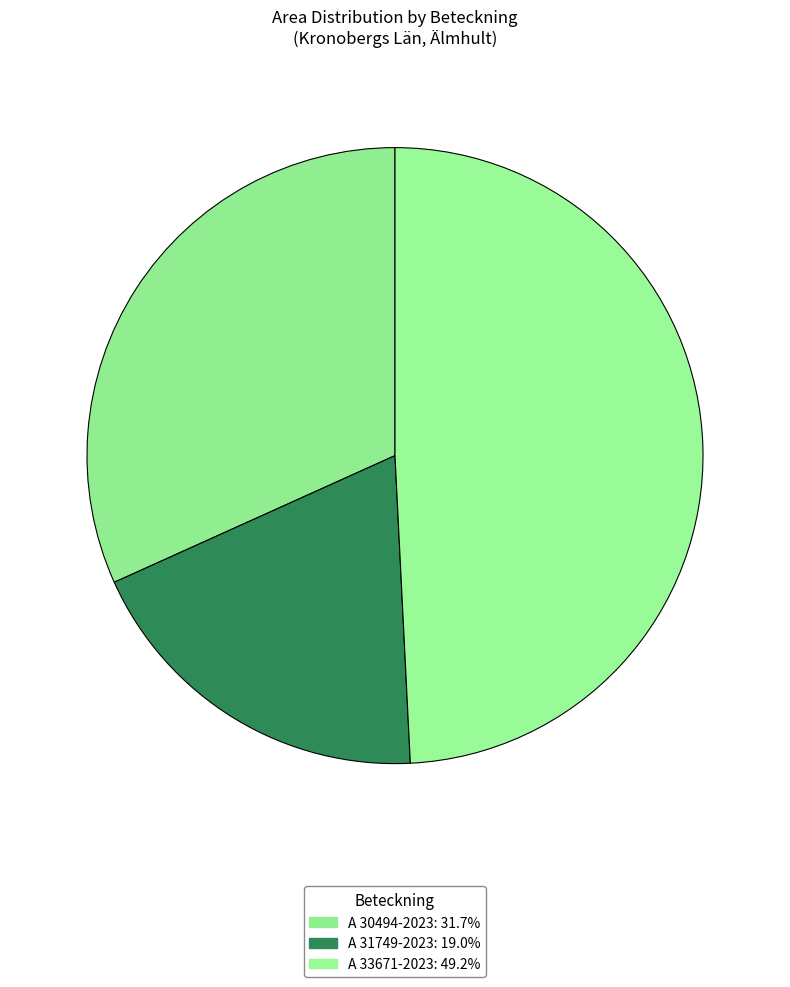

To the nearest percent, what is the average slice percentage?

33%